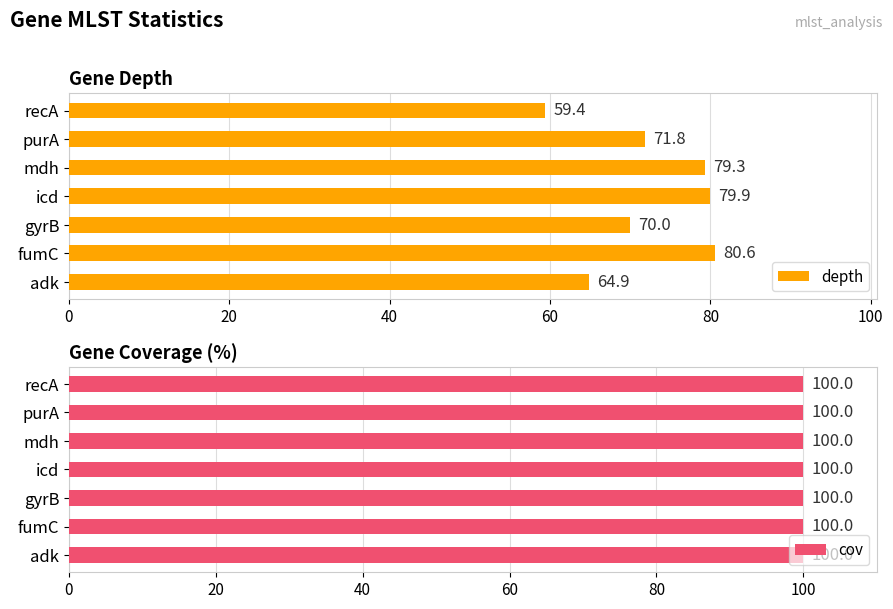

What are all the series names shown in the legend?

depth, cov